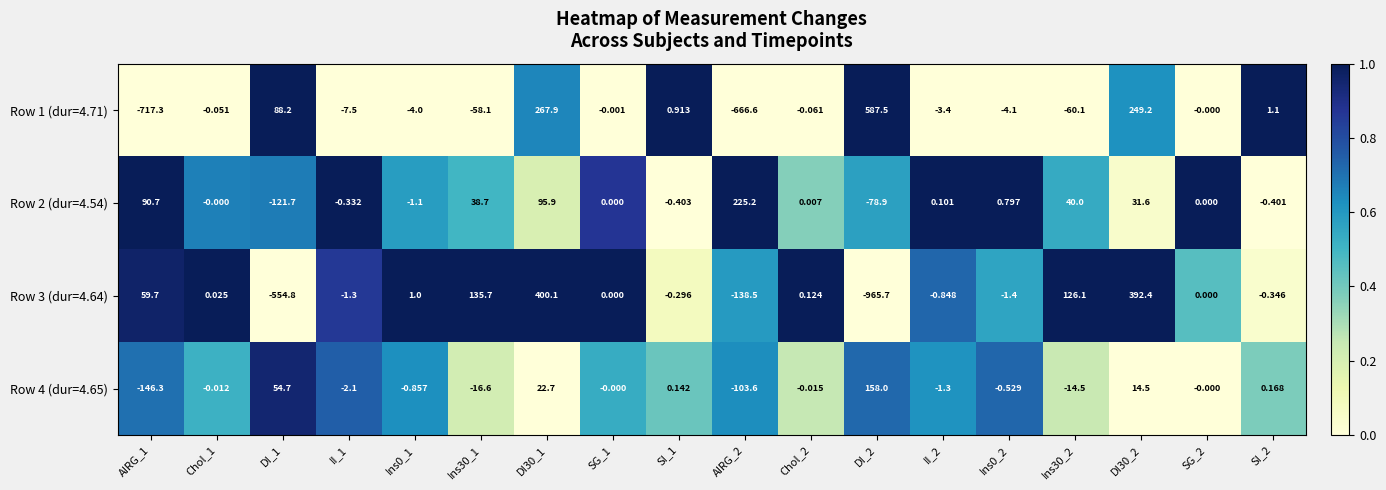

Is the value of Row 1 (dur=4.71) at Ins0_1 greater than the value of Row 4 (dur=4.65) at DI_1?

No